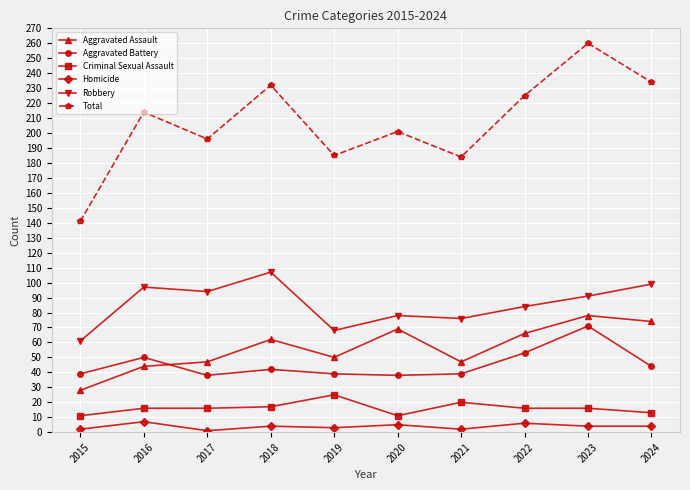

In Total, how many points are higher than both neighbors (excluding endpoints)?

4